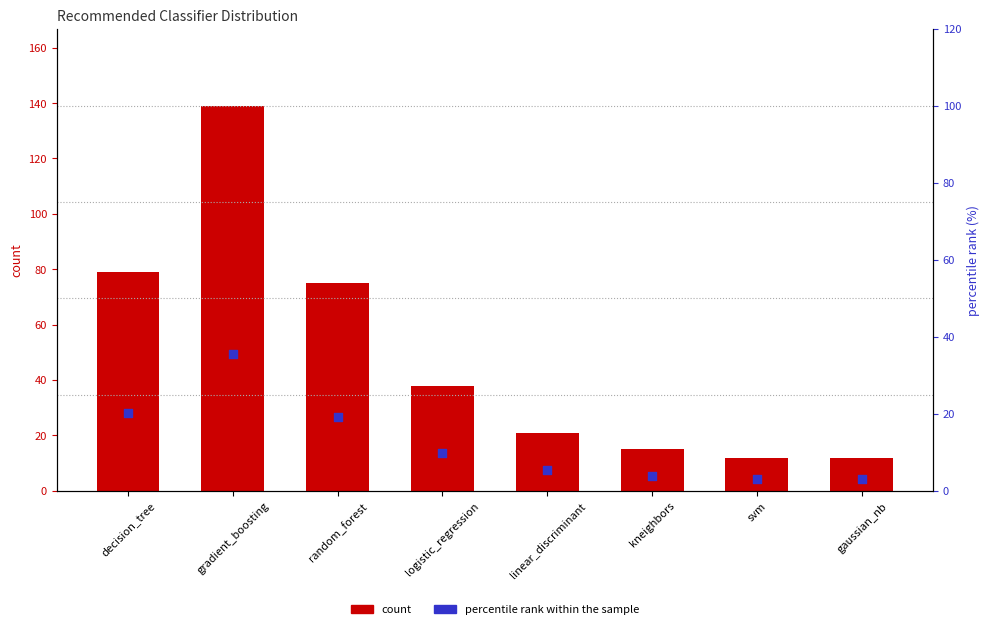

Which series reaches the maximum Y coordinate?

count